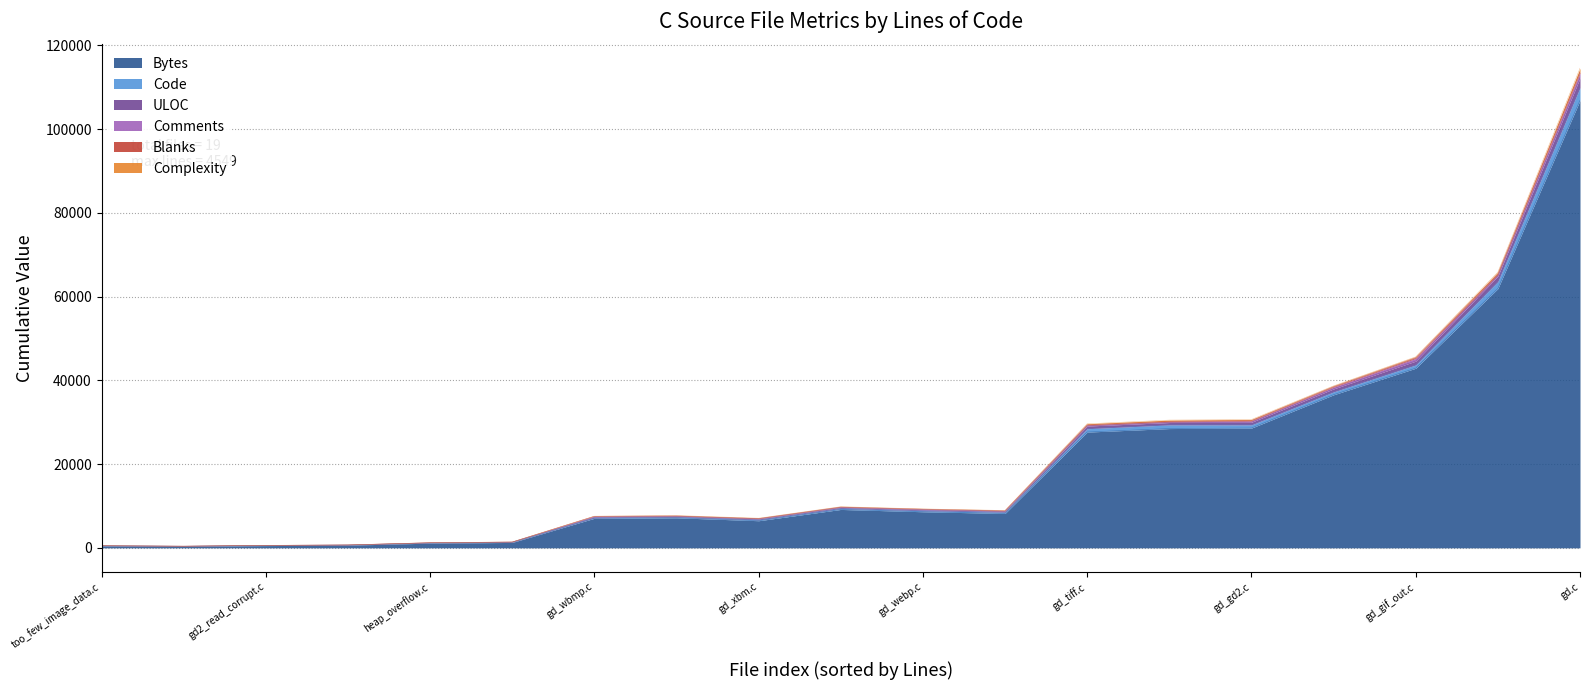

What is the value of the Bytes point at the 1st from the left?

463